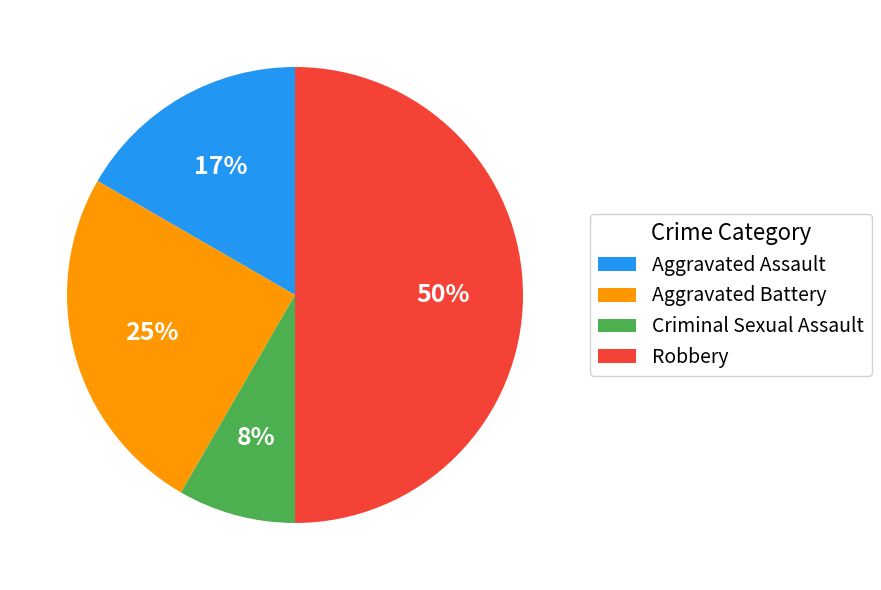

The Robbery slice represents 60% of the pie. True or false?

False